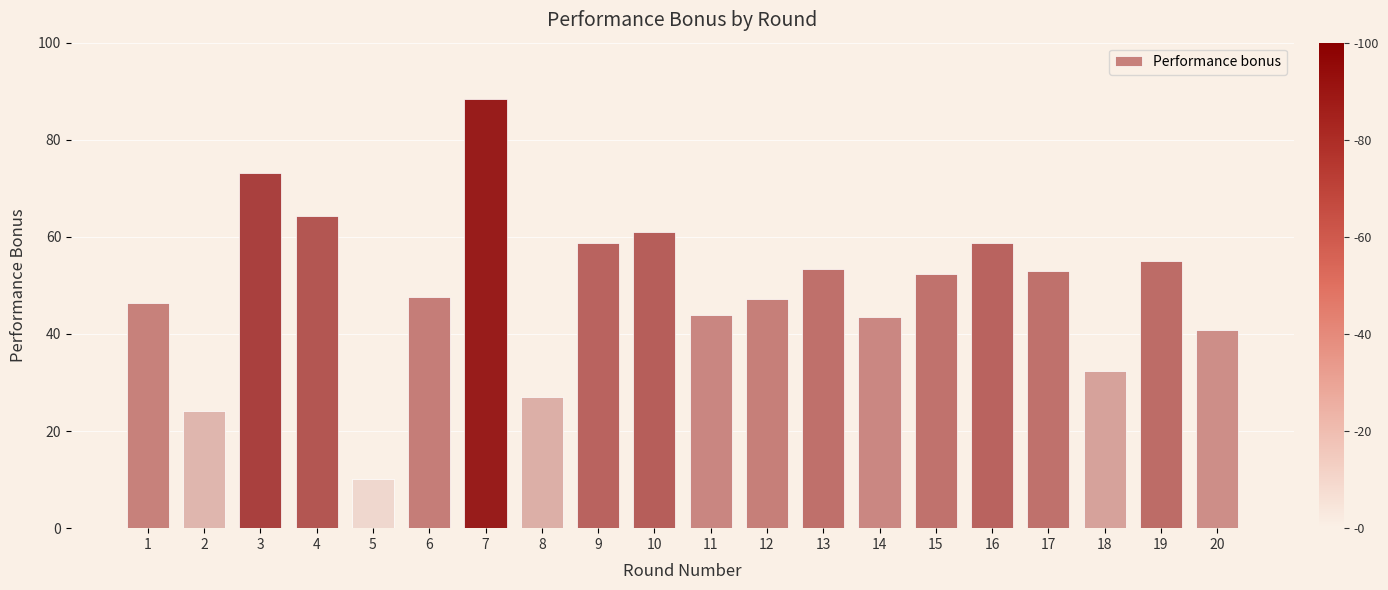

What is the maximum value shown in the chart?

88.4